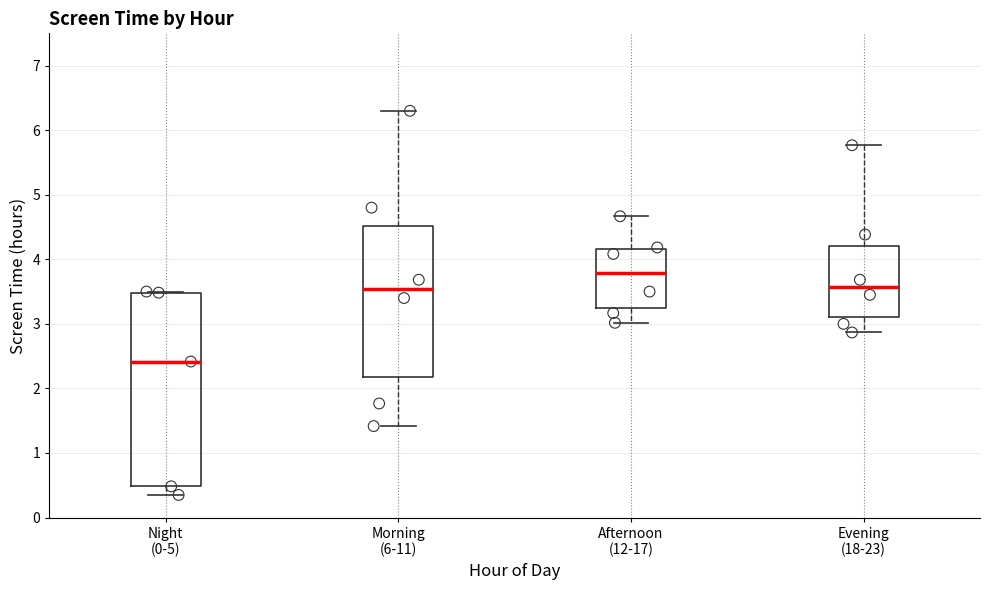

Reading left to right, transcribe this box plot: for each box, give where its median line is, the range the box spans, and where its two whiskers end, as read against the y-axis. The values are not printed on the chart, so give them approximately, as read against the axis.

Night (0-5): median 2.4, box 0.5 to 3.5, whiskers 0.4 to 3.5
Morning (6-11): median 3.5, box 2.2 to 4.5, whiskers 1.4 to 6.3
Afternoon (12-17): median 3.8, box 3.3 to 4.2, whiskers 3.0 to 4.7
Evening (18-23): median 3.6, box 3.1 to 4.2, whiskers 2.9 to 5.8